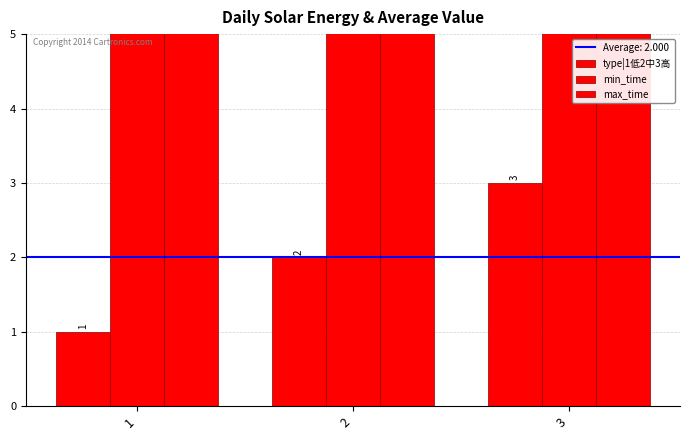

At which category is the sum across all series the highest?

3